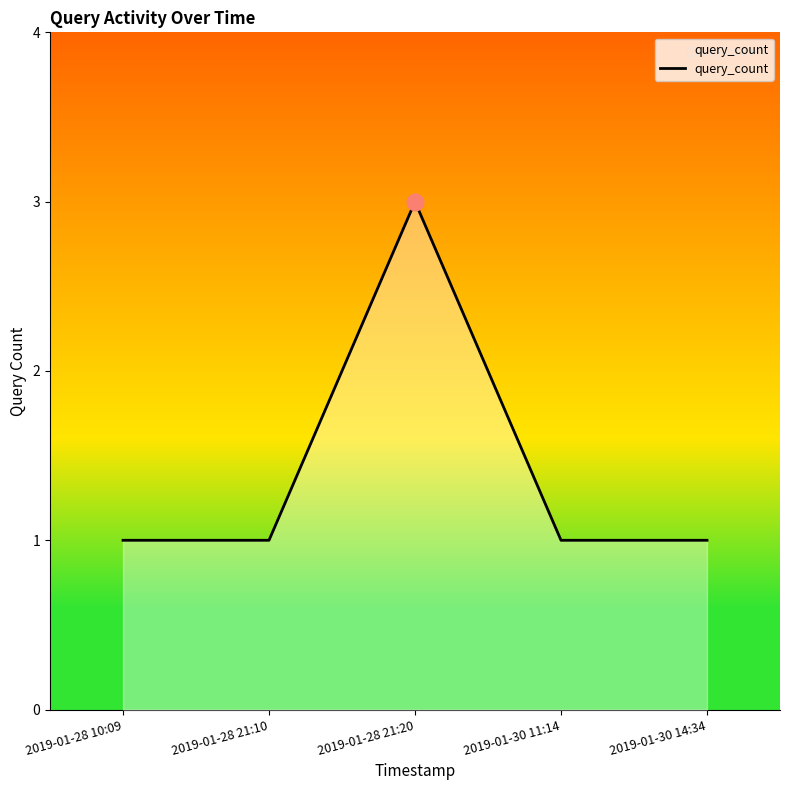

What position from the right is 2019-01-28 21:10?

4